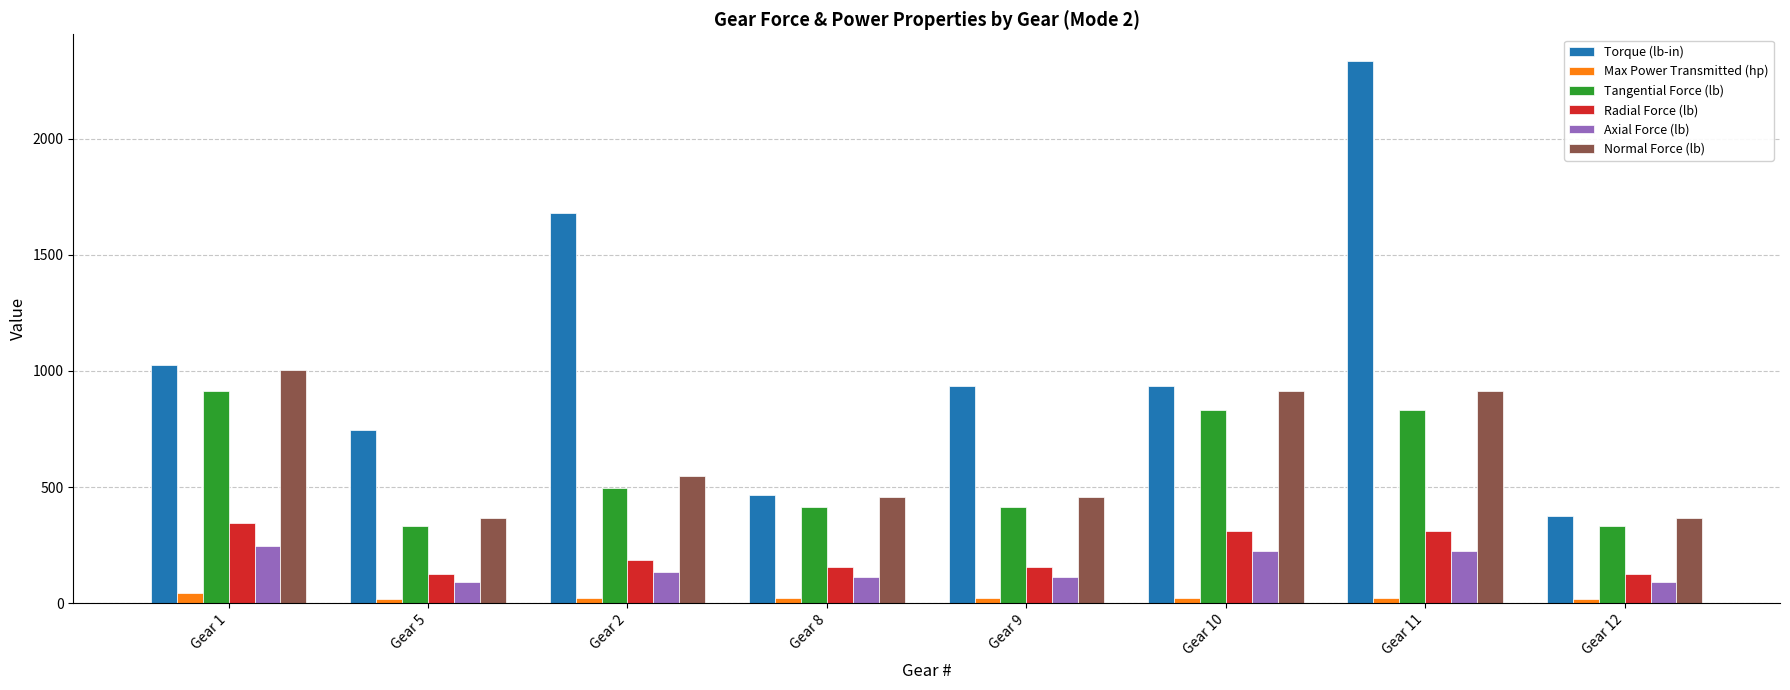

Which series has the widest spread of values?

Torque (lb-in)